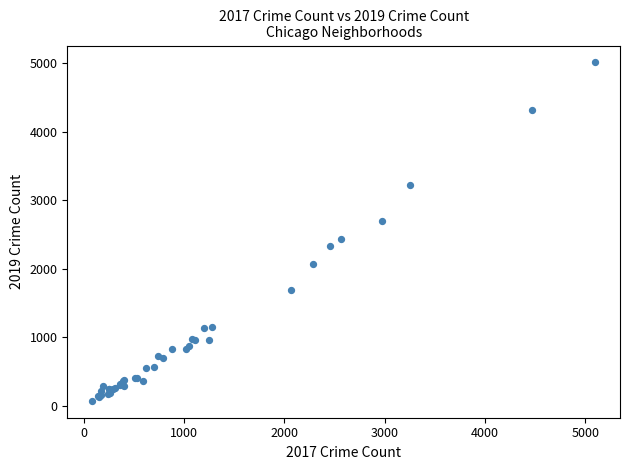

What Y value in the scatter plot is closest to 2542?

2441